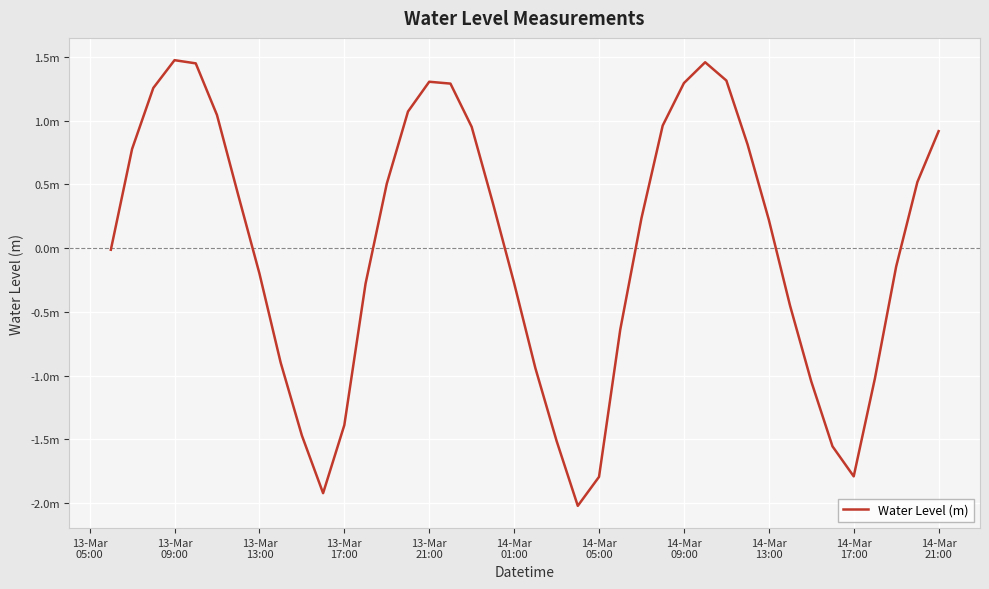

What is the value of the 21st point from the left?

-0.9